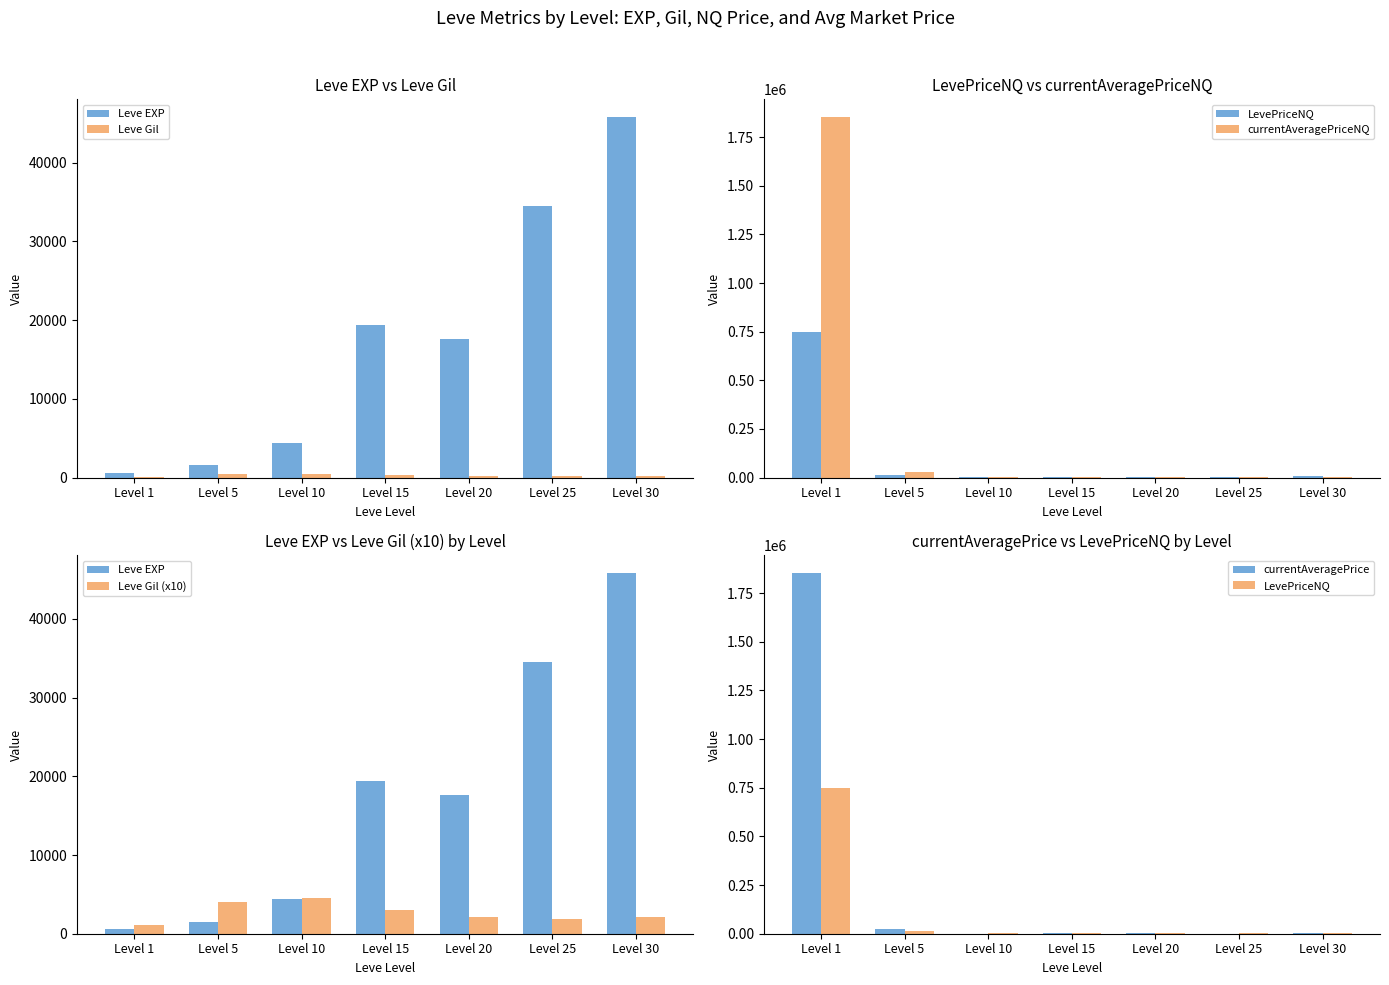

How many groups of bars are there?

7